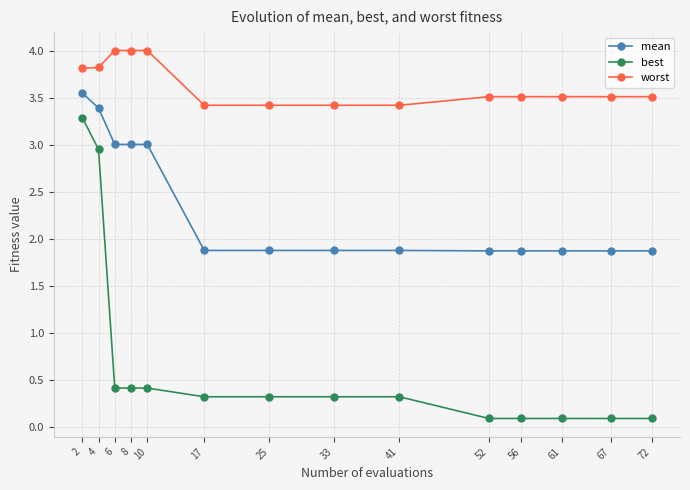

The worst series shows 4.0 at 6. True or false?

True